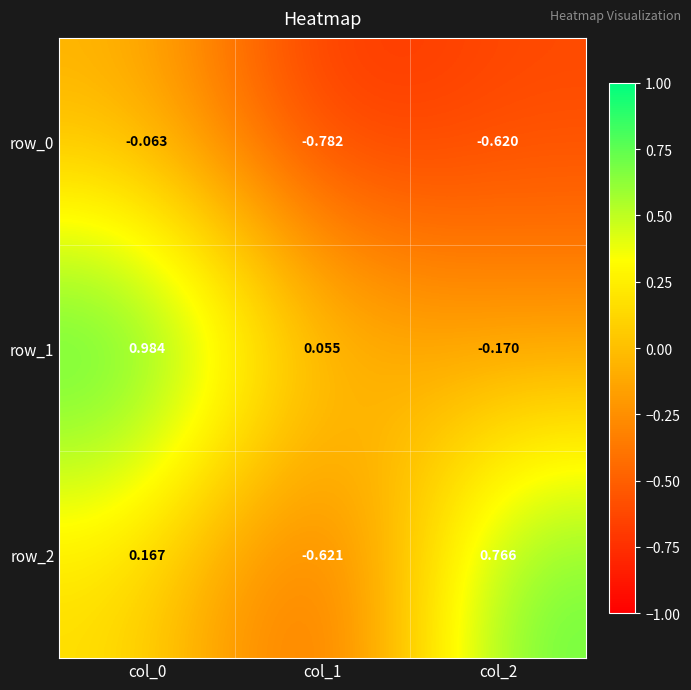

Is the value of row_0 at col_2 greater than the value of row_2 at col_0?

No